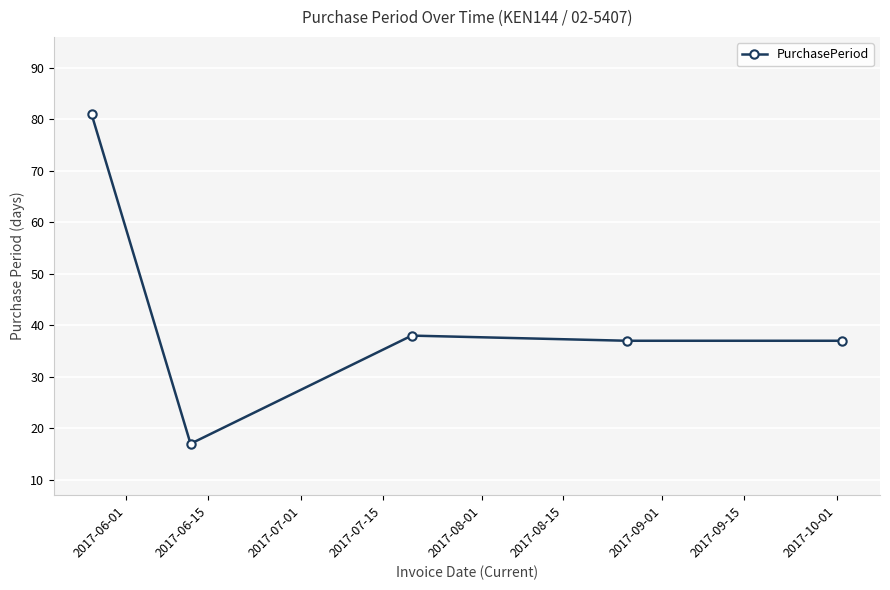

What is the smallest value displayed?

17